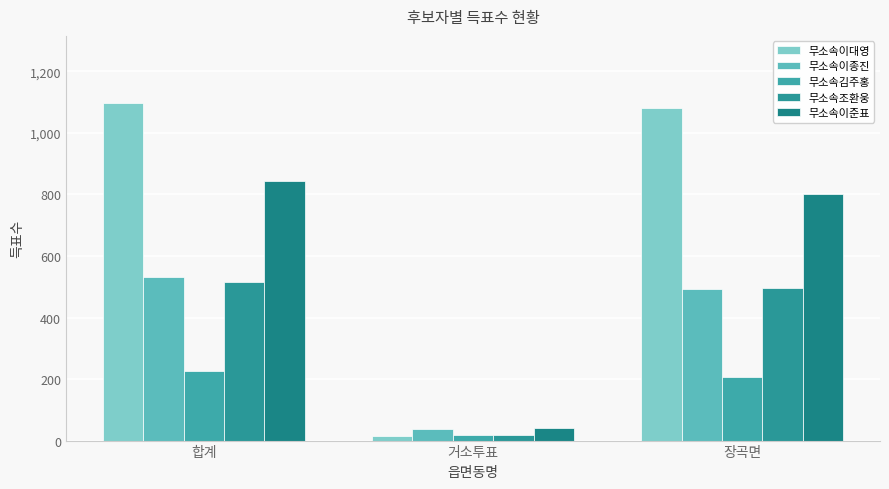

What value does the 무소속조환웅 series have at 장곡면, to the nearest 10?

500